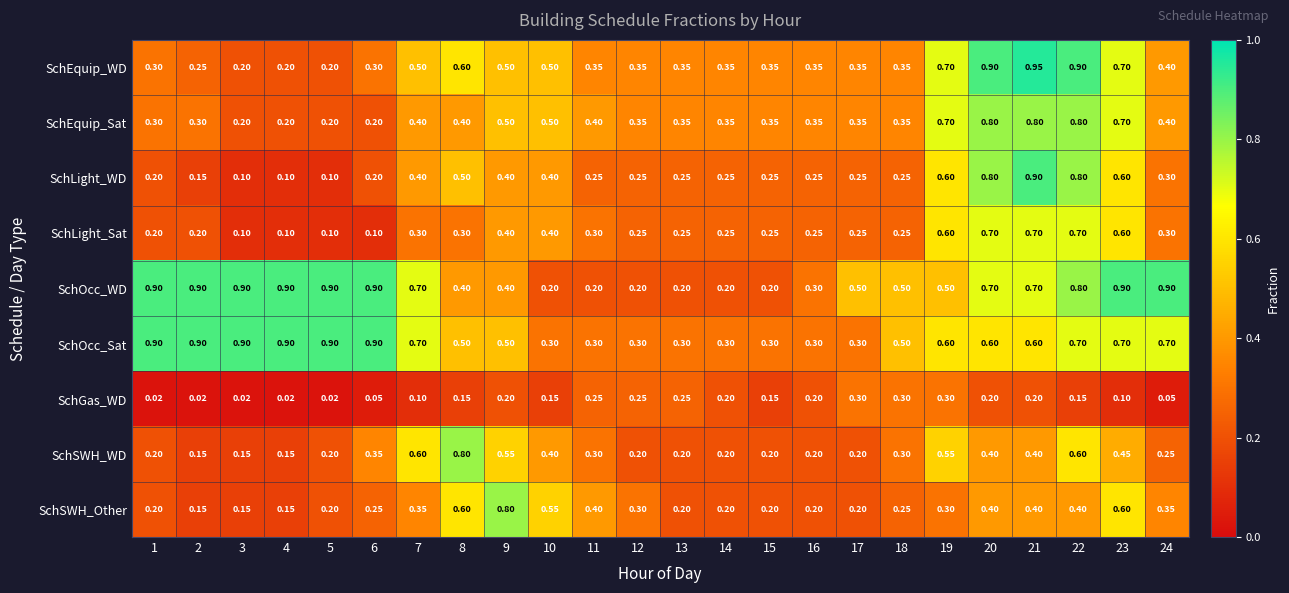

Between 1 and 7, which series saw the biggest shift?

SchSWH_WD